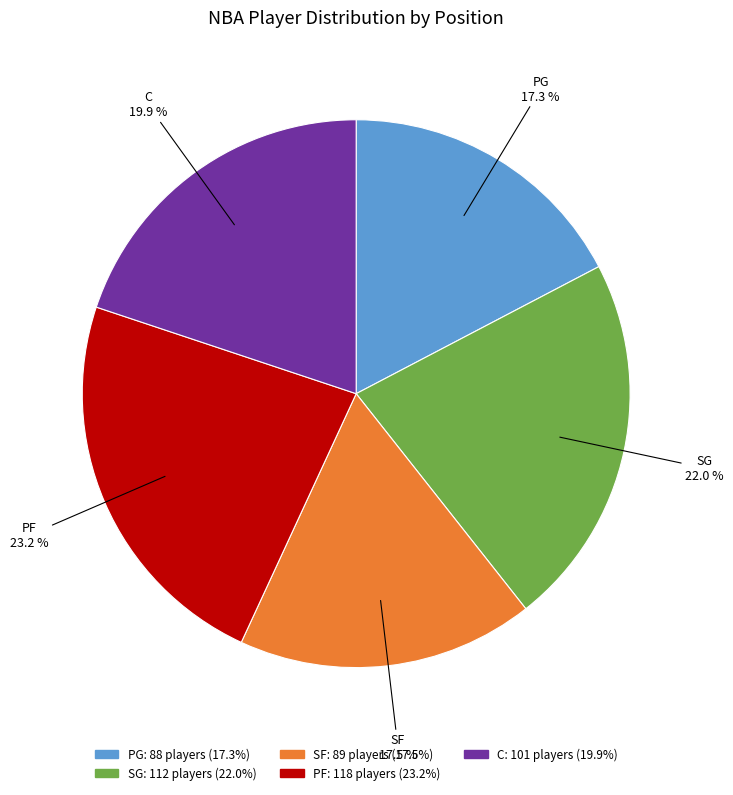

What is the ratio of the value at PF to the value at C?

1.2